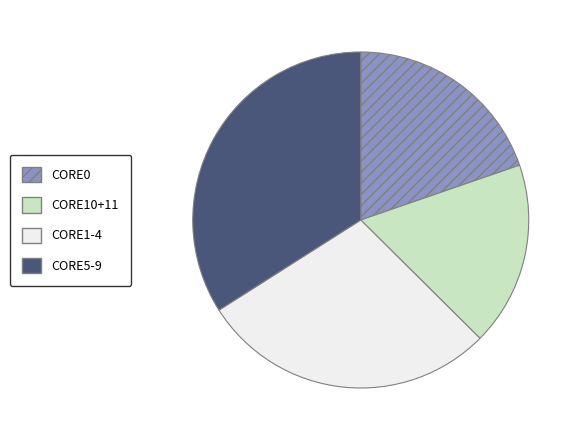

Is there a majority slice in this chart?

No